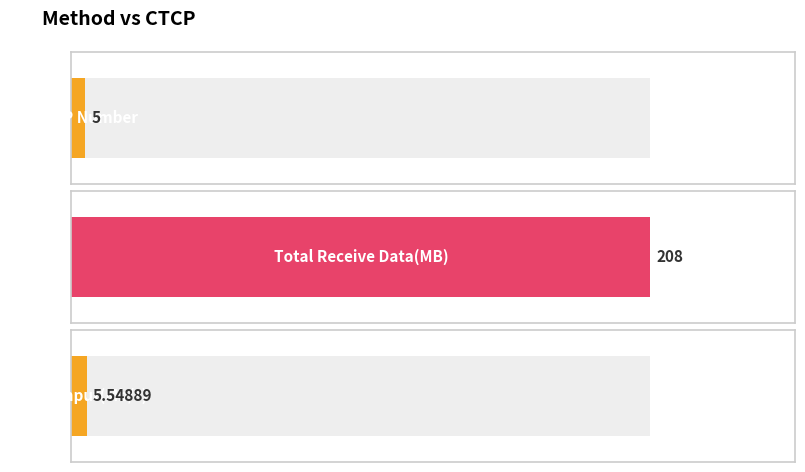

Rank the categories by value from lowest to highest.

BK TCP Number, Throughput(Mb/s), Total Receive Data(MB)